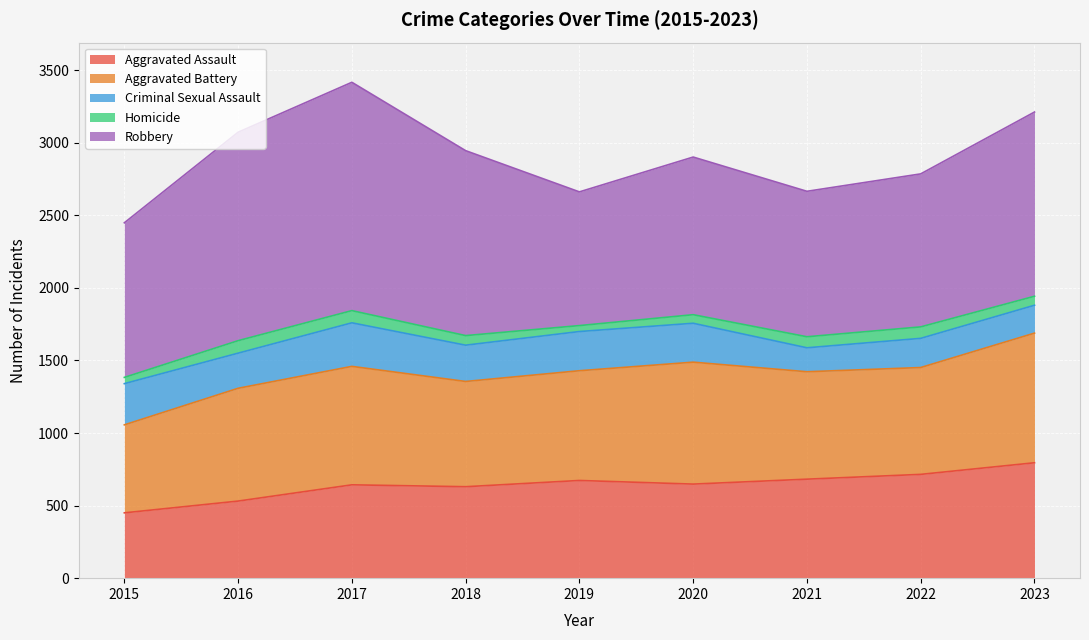

True or false: Criminal Sexual Assault and Homicide cross at least once.

False